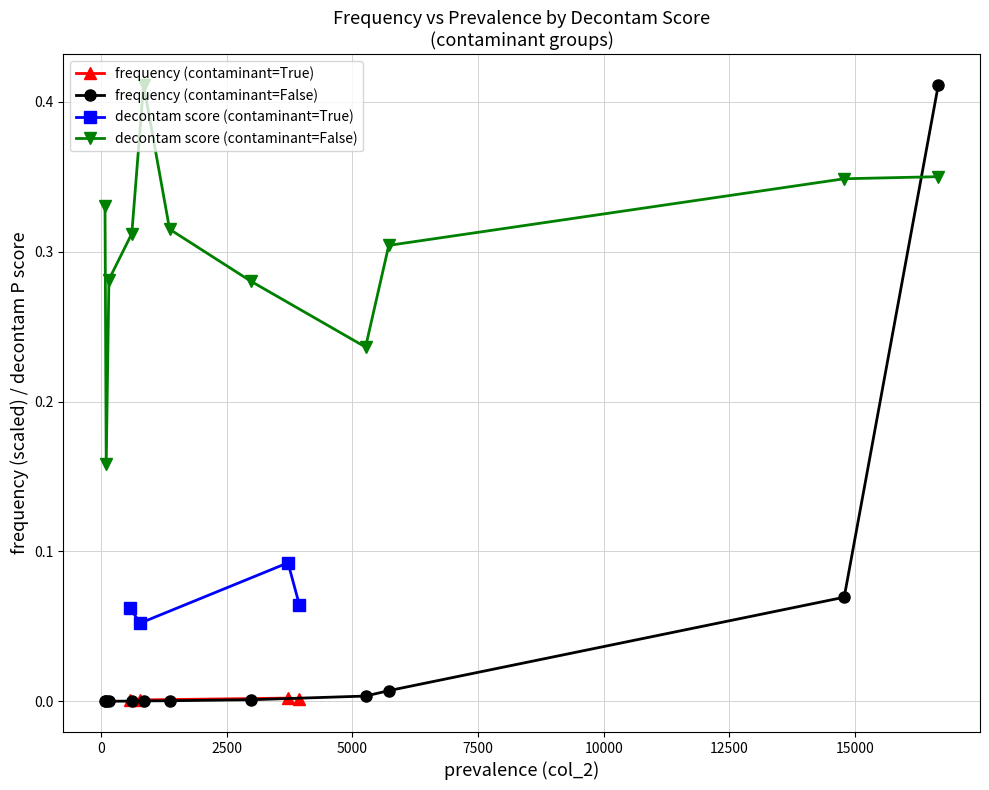

True or false: frequency (contaminant=True) and decontam score (contaminant=True) intersect in this chart.

False